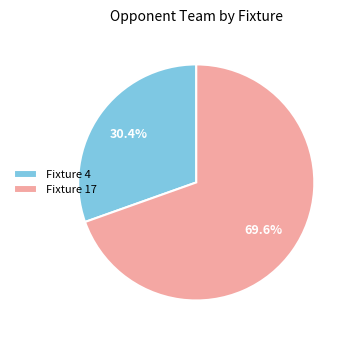

What is the total percentage of Fixture 4 and Fixture 17?

100.0%